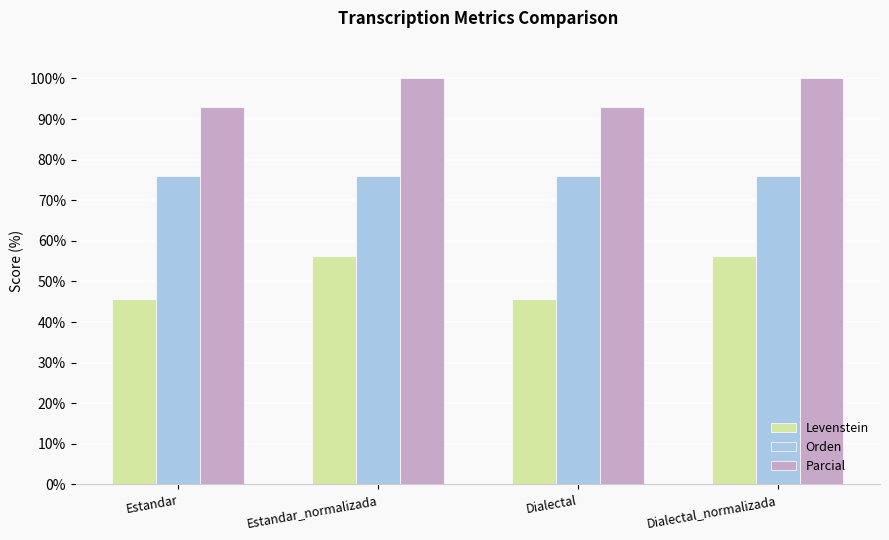

What is the sum of the Levenstein values at Dialectal_normalizada and Estandar?

101.9